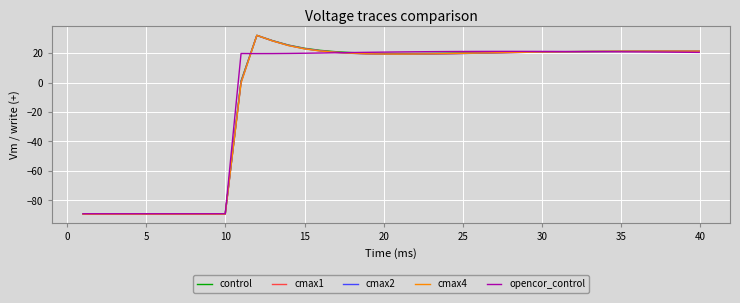

Which series has the widest spread of values?

cmax4